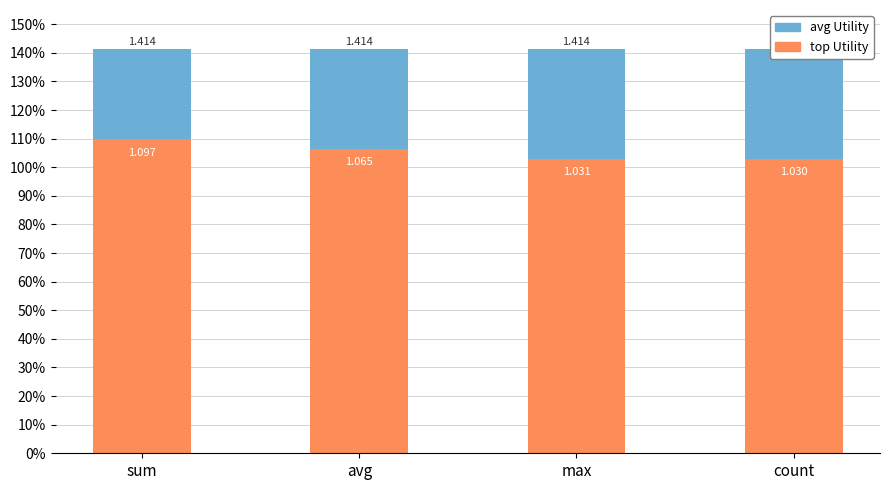

At which label is avg Utility closest to 1?

sum